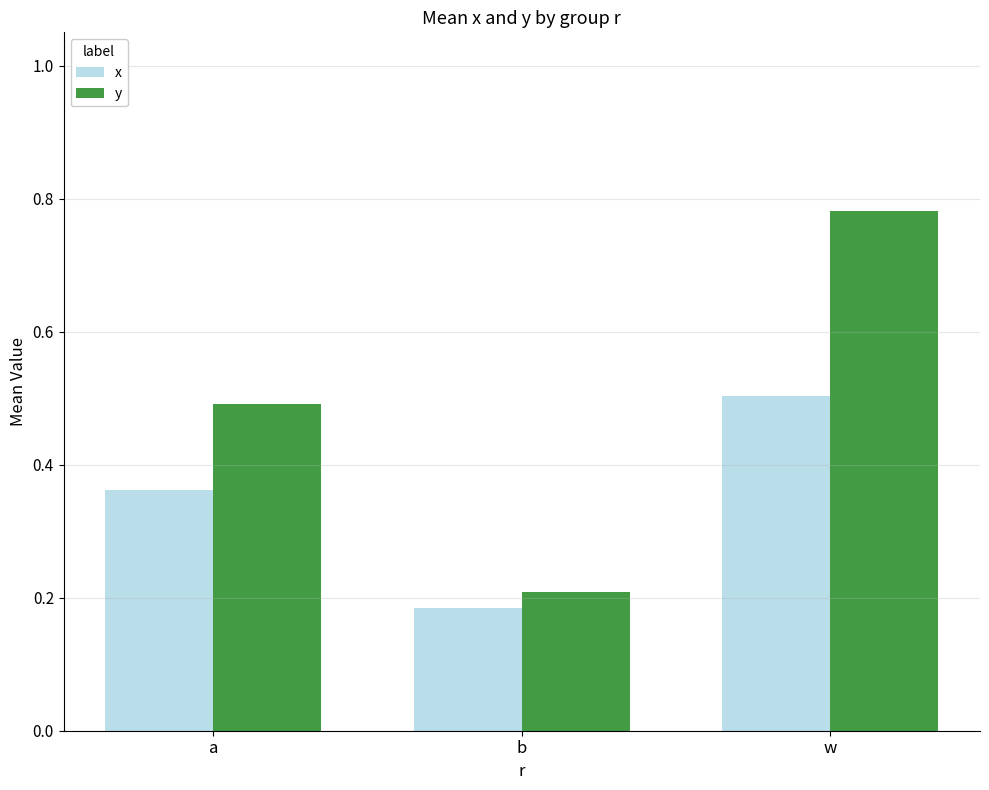

The value of x at w is 0.5. True or false?

True